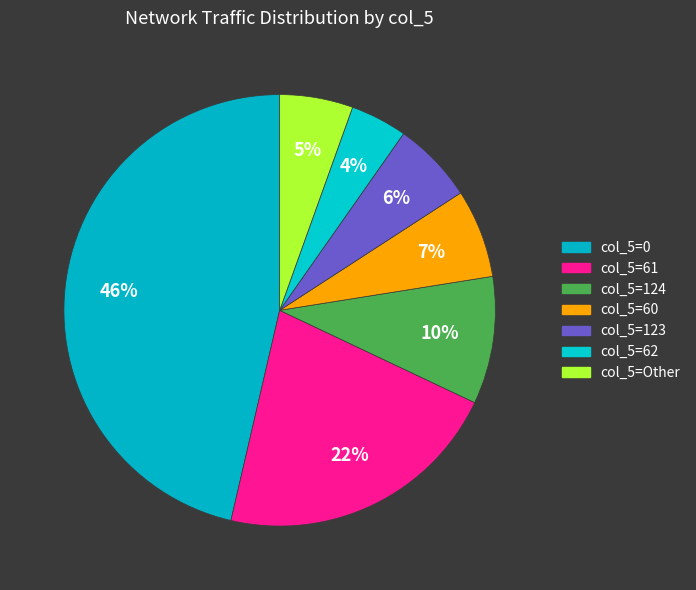

How many segments does this pie chart have?

7